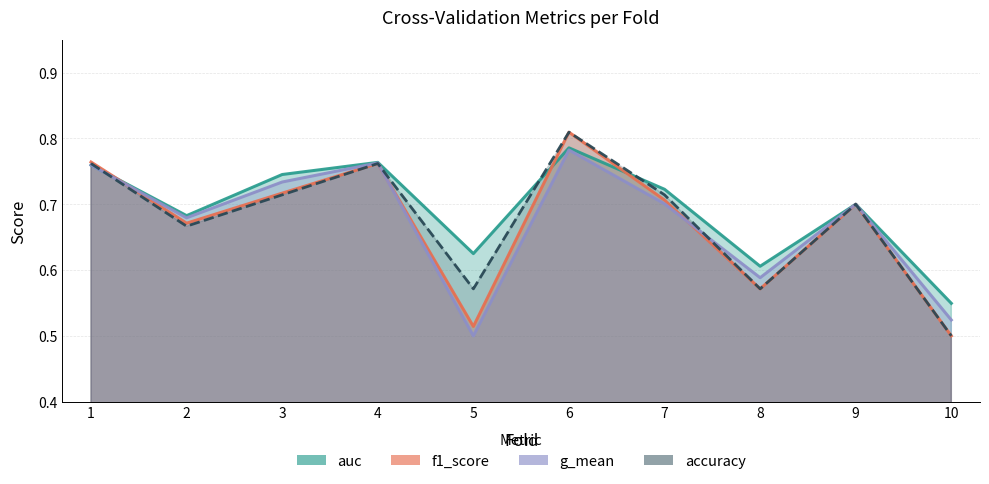

What is the value of the f1_score point at the 3rd from the left?

0.7